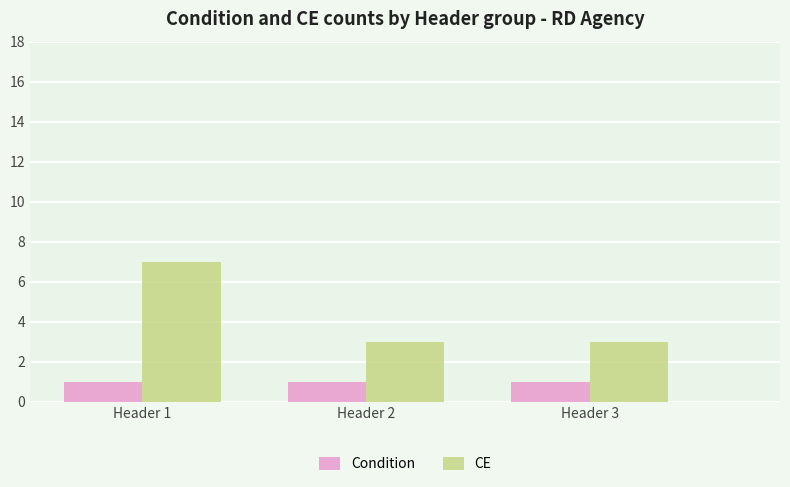

What is the value of the CE bar at the 3rd from the left?

3